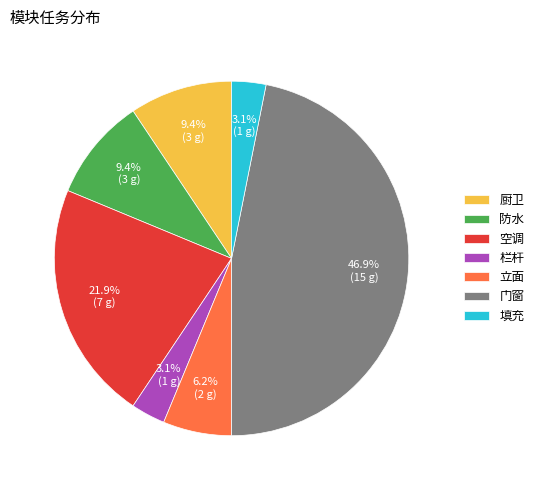

How many slices are in this pie chart?

7